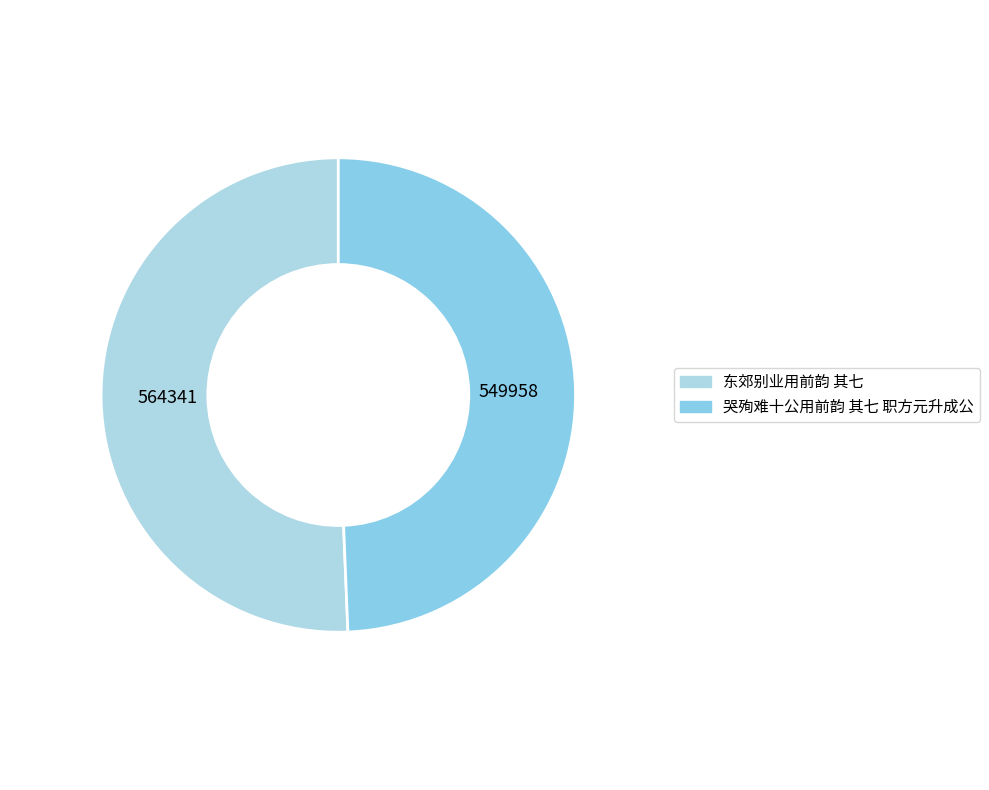

What is the ratio of the value at 哭殉难十公用前韵 其七 职方元升成公 to the value at 东郊别业用前韵 其七?

1.0